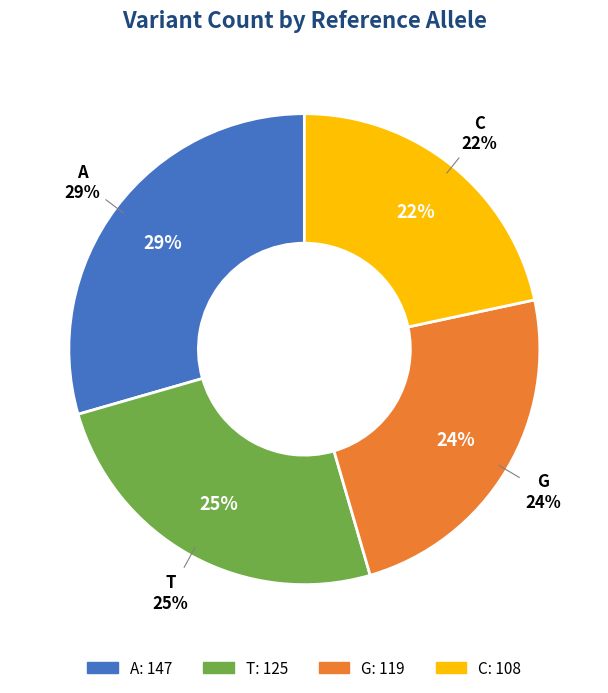

Which slice is the largest?

A